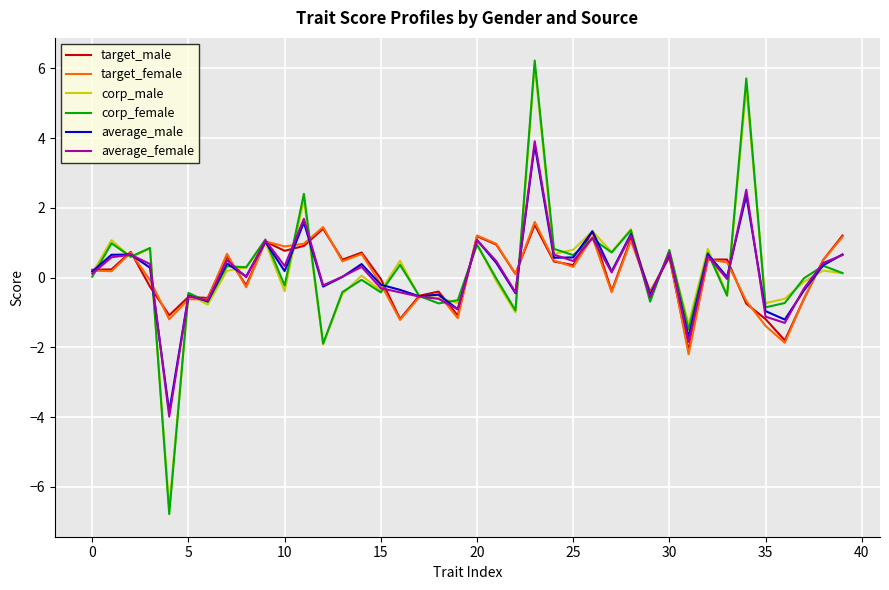

Count the number of categories in the chart.

40